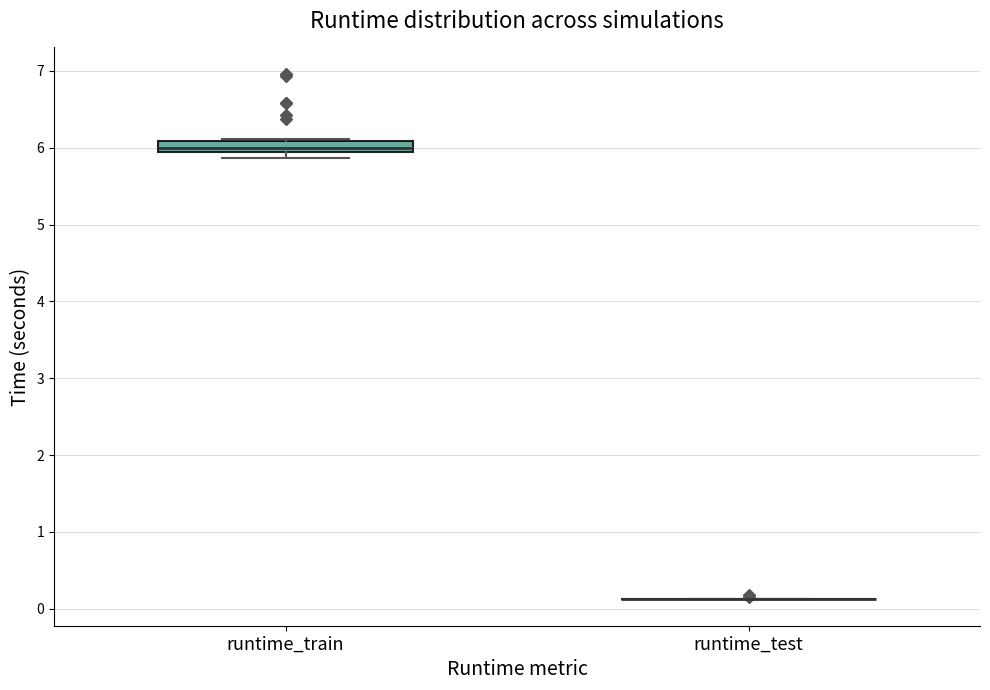

Which box is the tallest, from its lower edge to its upper edge?

runtime_train